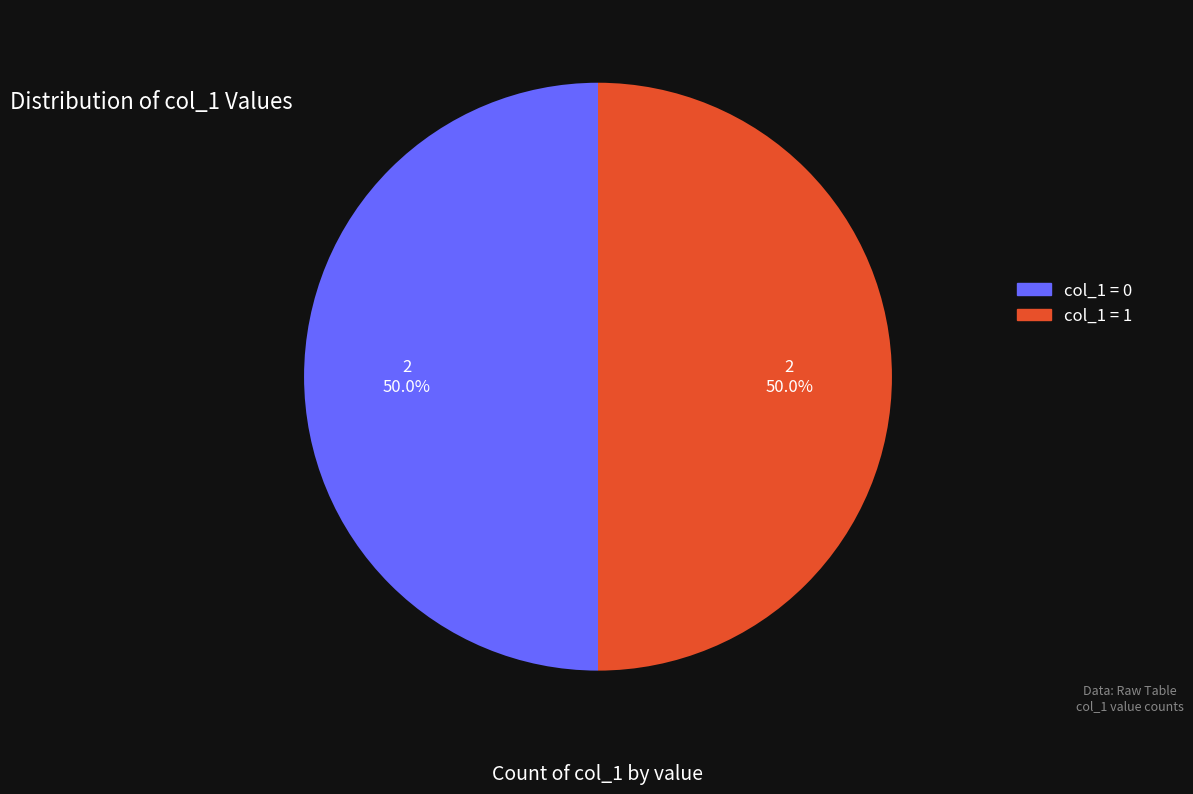

What percentage is NOT represented by col_1 = 1?

50.0%